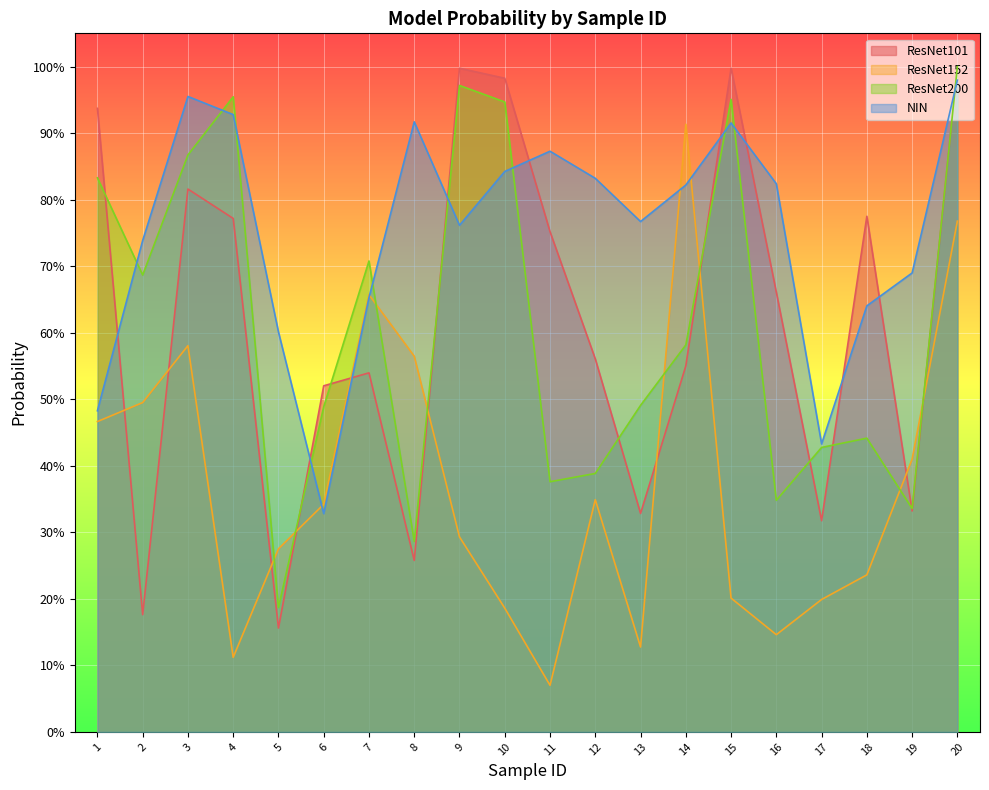

Is the value of ResNet101 at 19 greater than the value of ResNet200 at 4?

No